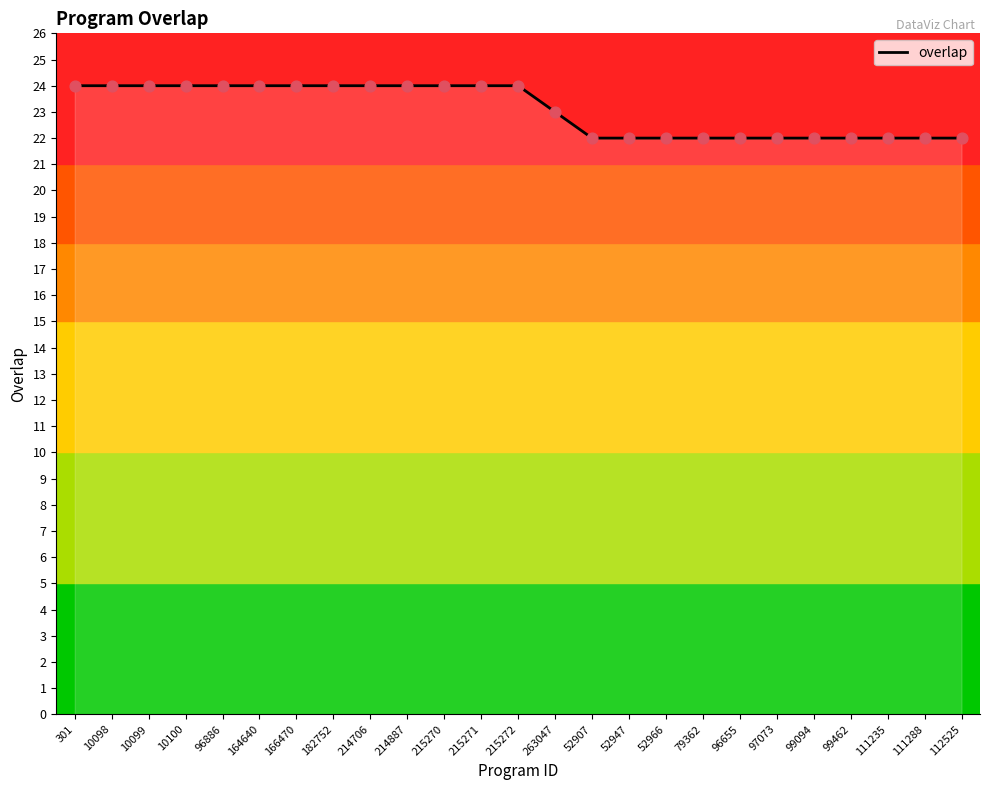

Which has a higher value, 52947 or 215271?

215271